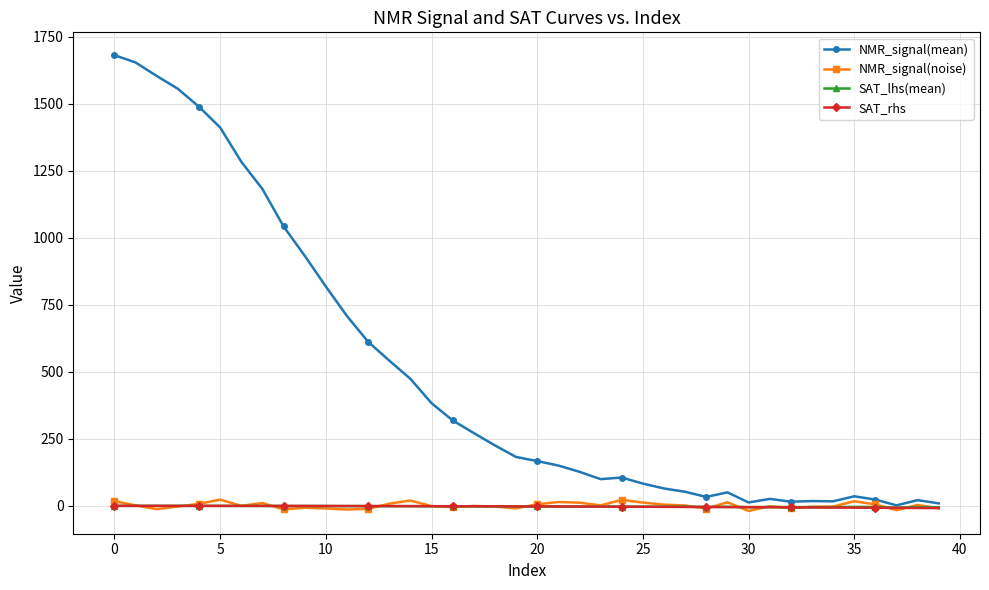

At how many categories does at least one series exceed 249?

18